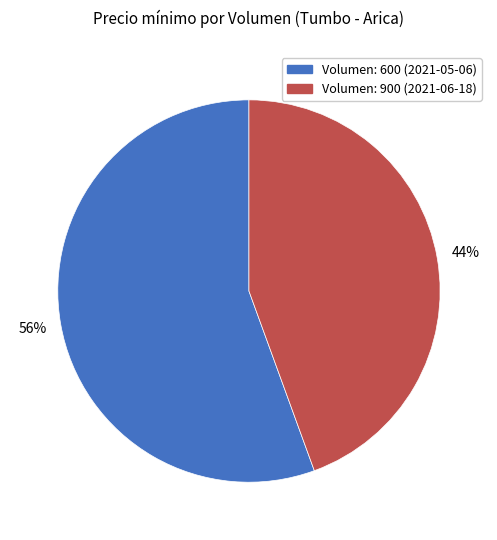

Which slice is the smallest?

Volumen: 900 (2021-06-18)